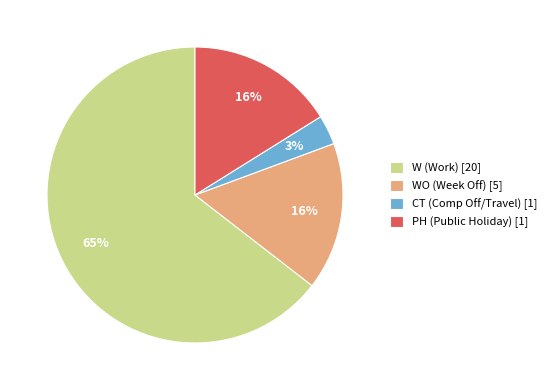

Is there any slice that represents more than half of the pie?

Yes